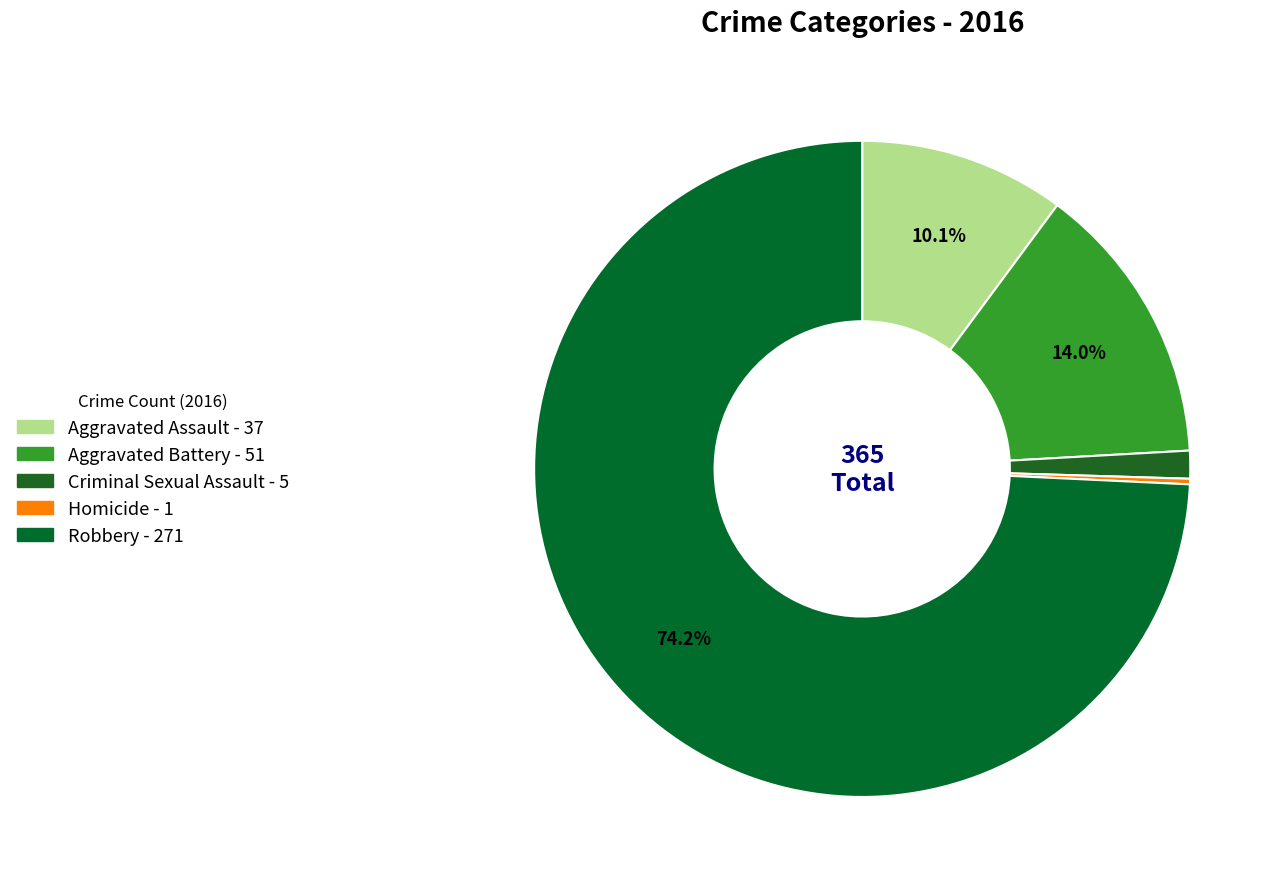

Which category has the smallest portion of the pie?

Homicide